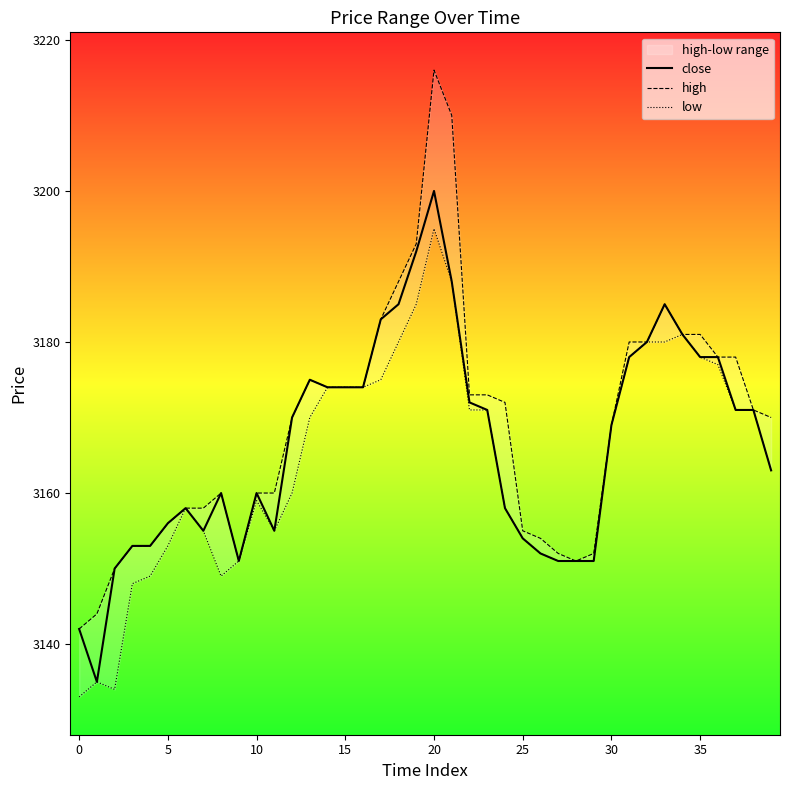

Reading left to right, extract all data points from this chart.

close: 3142	3135	3150	3153	3153	3156	3158	3155	3160	3151	3160	3155	3170	3175	3174	3174	3174	3183	3185	3192	3200	3188	3172	3171	3158	3154	3152	3151	3151	3151	3169	3178	3180	3185	3181	3178	3178	3171	3171	3163
high: 3142	3144	3150	3153	3153	3156	3158	3158	3160	3151	3160	3160	3170	3175	3174	3174	3174	3183	3188	3193	3216	3210	3173	3173	3172	3155	3154	3152	3151	3152	3169	3180	3180	3185	3181	3181	3178	3178	3171	3170
low: 3133	3135	3134	3148	3149	3153	3158	3155	3149	3151	3159	3155	3160	3170	3174	3174	3174	3175	3180	3185	3195	3188	3171	3171	3158	3154	3152	3151	3151	3151	3169	3178	3180	3180	3181	3178	3177	3171	3171	3163